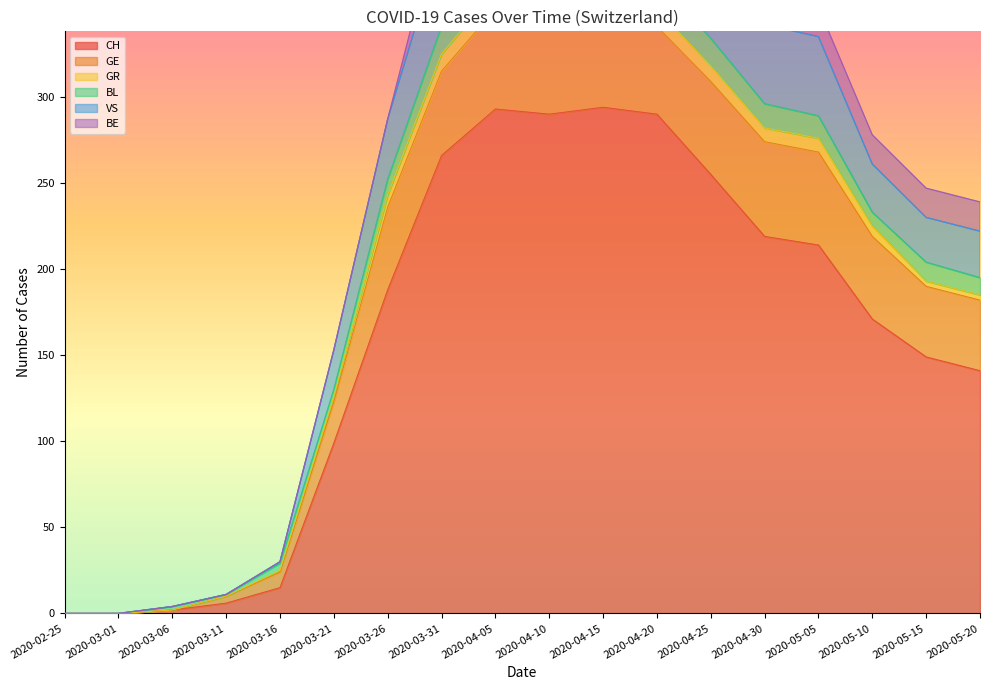

Is it true that CH equals 35 at 2020-03-21?

False